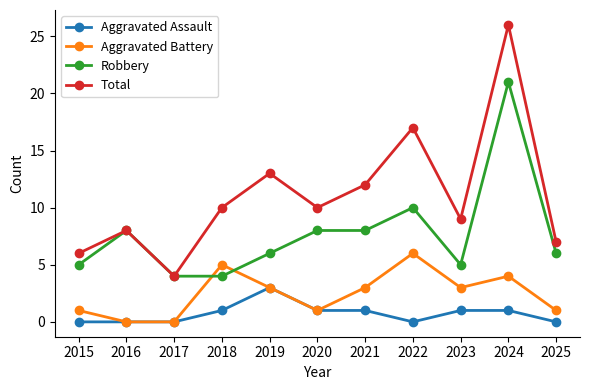

Which label corresponds to the largest value in the chart?

2024